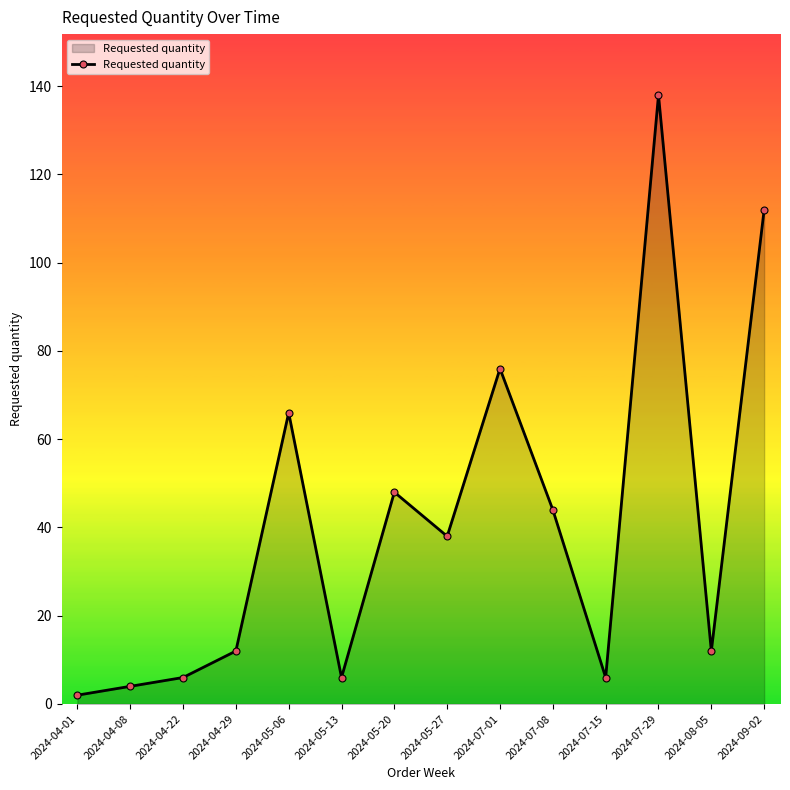

How many points are lower than both their immediate neighbors (excluding endpoints)?

4